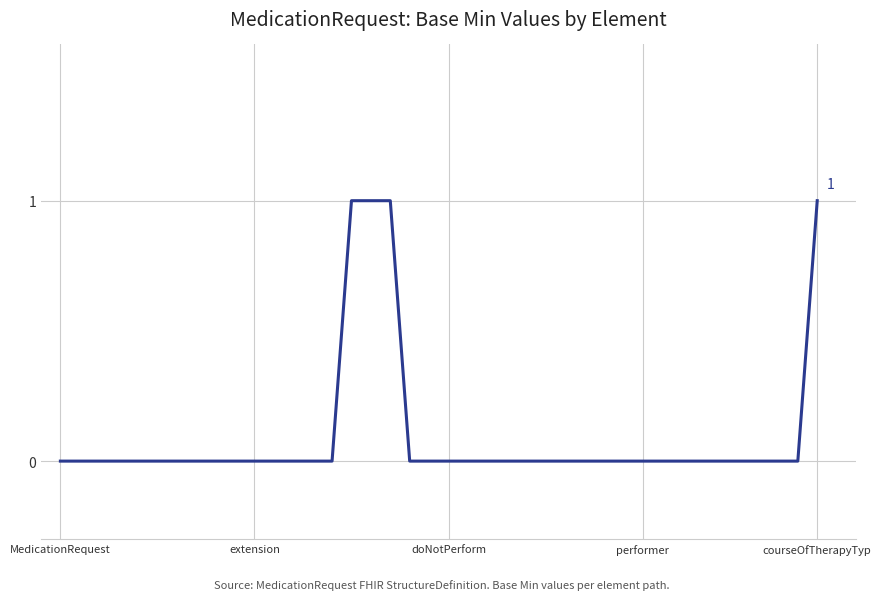

True or false: the data has more than 2 interior local peaks.

False